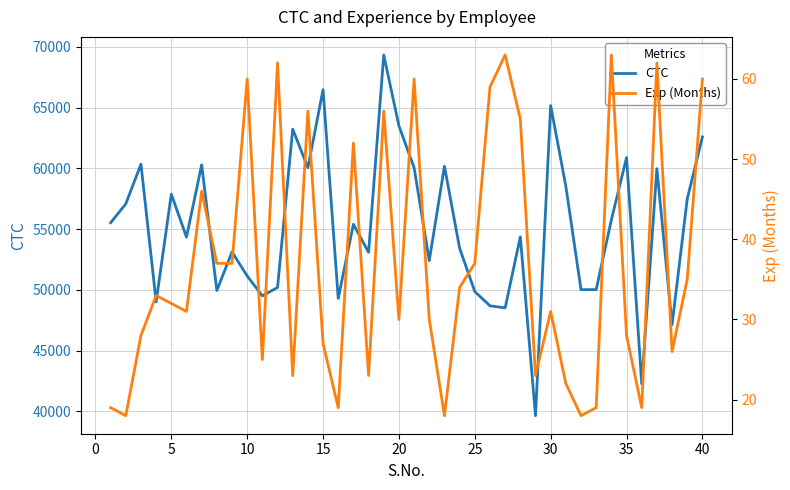

What are all the series names shown in the legend?

CTC, Exp (Months)